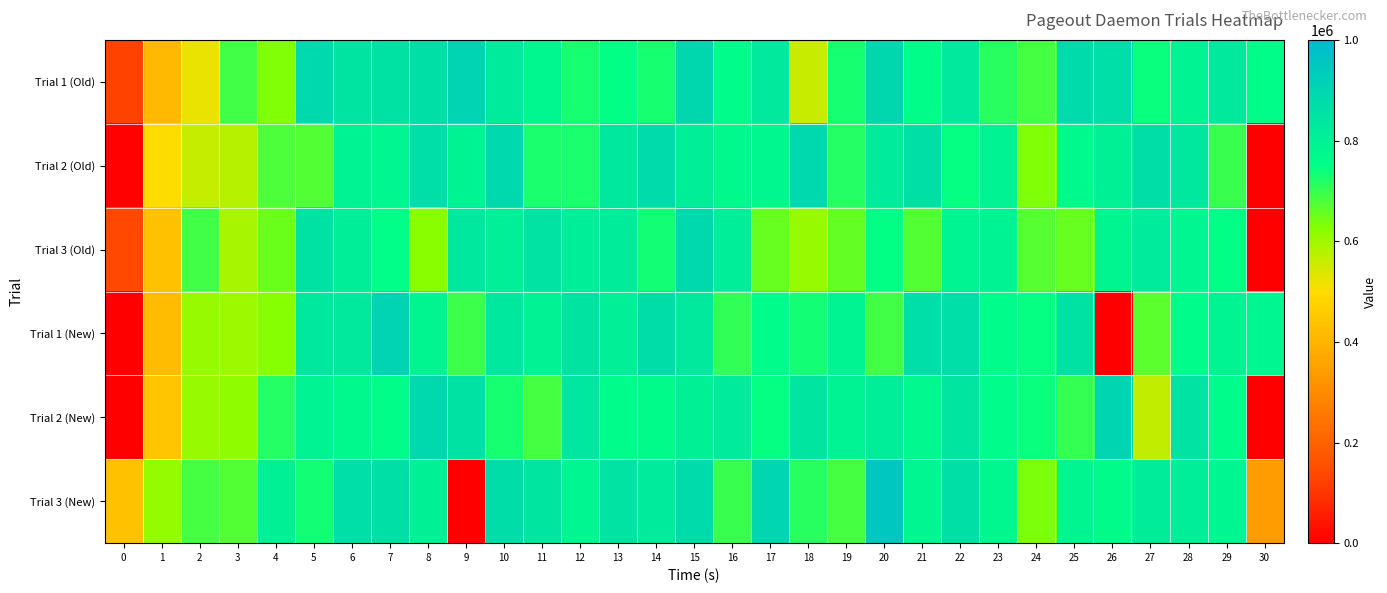

Reading left to right, transcribe all the data shown in this chart.

Trial 1 (Old): 0=122175.0	1=412622.0	2=523157.0	3=688036.0	4=630525.0	5=883535.0	6=844588.0	7=853552.0	8=861905.0	9=904708.0	10=822420.0	11=773680.0	12=728918.0	13=749862.0	14=728421.0	15=893477.0	16=760907.0	17=827596.0	18=555541.0	19=729252.0	20=892423.0	21=756504.0	22=826018.0	23=712161.0	24=684284.0	25=882803.0	26=866569.0	27=741234.8	28=791349.0	29=825523.0	30=755485.0
Trial 2 (Old): 0=4031.0	1=502193.0	2=558964.0	3=576031.0	4=678299.0	5=671987.0	6=790156.0	7=780227.0	8=866412.0	9=791584.0	10=884444.0	11=725773.0	12=723282.0	13=830865.0	14=880384.0	15=810707.0	16=767822.0	17=773635.0	18=883123.0	19=718254.0	20=821261.0	21=861657.0	22=745949.0	23=790787.0	24=630055.0	25=769233.0	26=799614.0	27=870888.0	28=828383.0	29=697099.0	30=342.0
Trial 3 (Old): 0=138300.0	1=430541.0	2=691162.0	3=591676.0	4=651469.0	5=853661.0	6=811272.0	7=751013.0	8=621720.0	9=830416.0	10=807459.0	11=851003.0	12=811092.0	13=819027.0	14=733153.0	15=889020.0	16=812805.0	17=655730.0	18=606399.0	19=659108.0	20=748814.0	21=674059.0	22=787725.0	23=792550.0	24=670642.0	25=652676.0	26=784695.0	27=822285.0	28=778431.0	29=747377.0	30=138.0
Trial 1 (New): 0=1364.0	1=420808.0	2=608252.0	3=604956.0	4=626156.0	5=829427.0	6=825300.0	7=903410.0	8=781672.0	9=694454.0	10=831162.0	11=795181.0	12=847641.0	13=805593.0	14=872321.0	15=825732.0	16=703936.0	17=757966.0	18=731645.0	19=786947.0	20=687989.0	21=863881.0	22=865679.0	23=758503.0	24=742471.0	25=854209.0	26=0.0	27=665793.0	28=758542.0	29=786306.0	30=778025.0
Trial 2 (New): 0=806.0	1=443113.0	2=606506.0	3=615701.0	4=717267.0	5=792948.0	6=765900.0	7=754208.0	8=887407.0	9=854064.0	10=728090.0	11=687347.0	12=834796.0	13=760291.0	14=762901.0	15=796924.0	16=821736.0	17=744100.0	18=836591.0	19=791229.0	20=814301.0	21=773114.0	22=838289.0	23=757950.0	24=738846.0	25=701111.0	26=899942.0	27=563590.0	28=848107.0	29=758840.0	30=1218.0
Trial 3 (New): 0=433159.0	1=613241.0	2=685092.0	3=672615.0	4=797314.0	5=730635.0	6=866242.0	7=862820.0	8=799477.0	9=0.0	10=873150.0	11=837787.0	12=780331.0	13=849877.0	14=824047.0	15=879687.0	16=698753.0	17=896151.0	18=714243.0	19=684333.0	20=953065.0	21=779991.0	22=862222.0	23=775500.0	24=636641.0	25=784343.0	26=764701.0	27=818339.0	28=813862.0	29=778152.0	30=341075.0